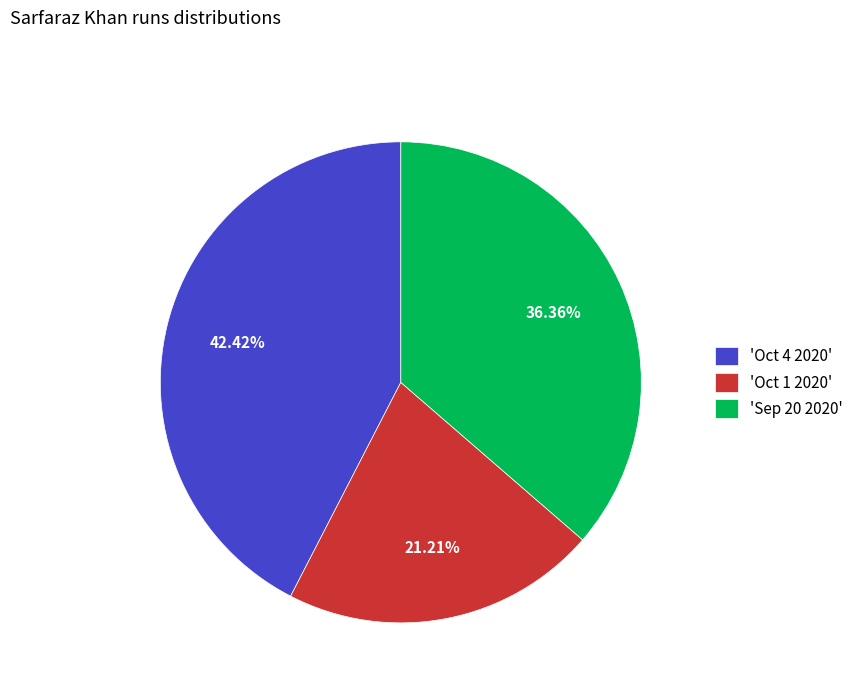

Rank the categories by value from highest to lowest.

'Oct 4 2020', 'Sep 20 2020', 'Oct 1 2020'